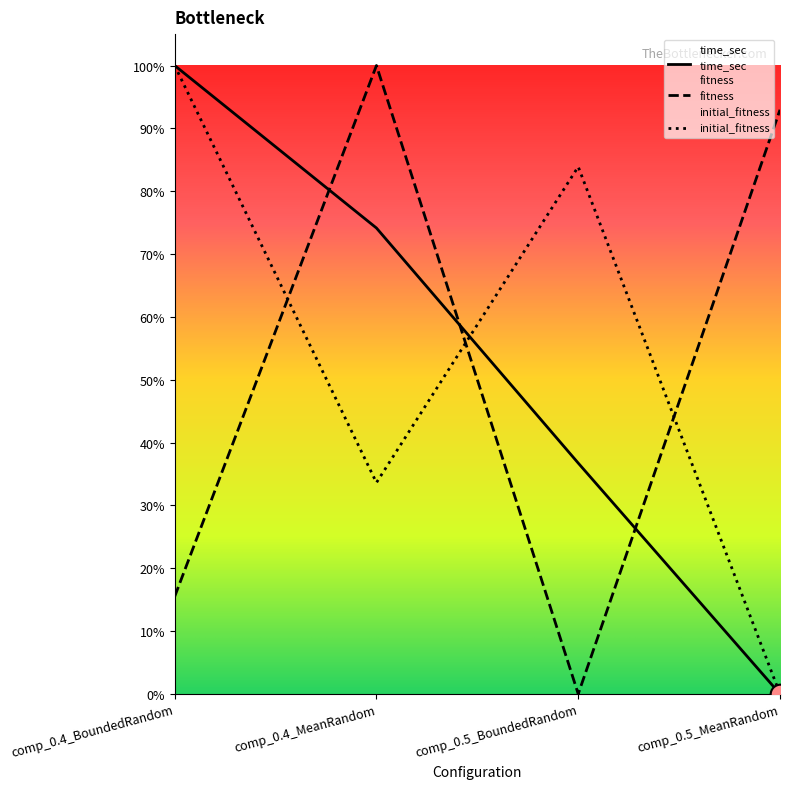

Which series has the largest total across all categories?

initial_fitness